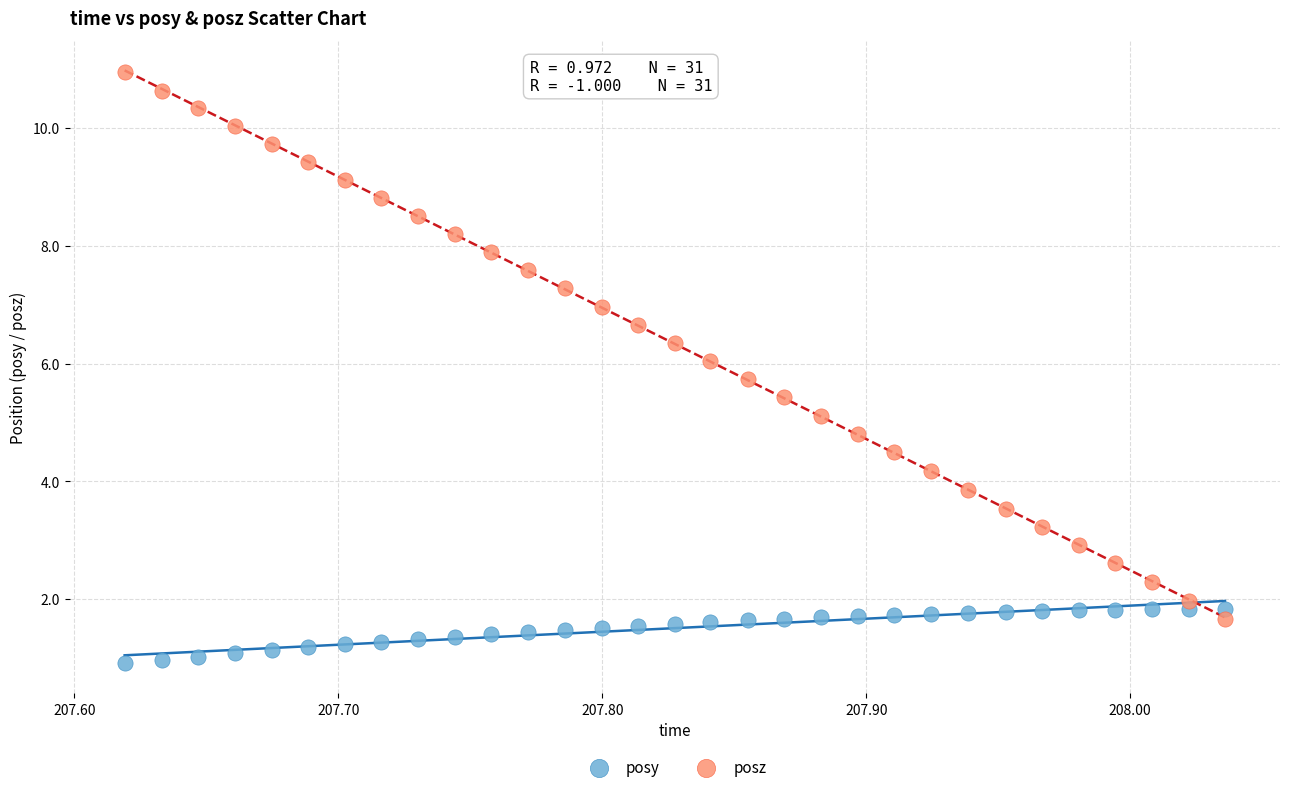

What are all the series names shown in the legend?

posy, posz